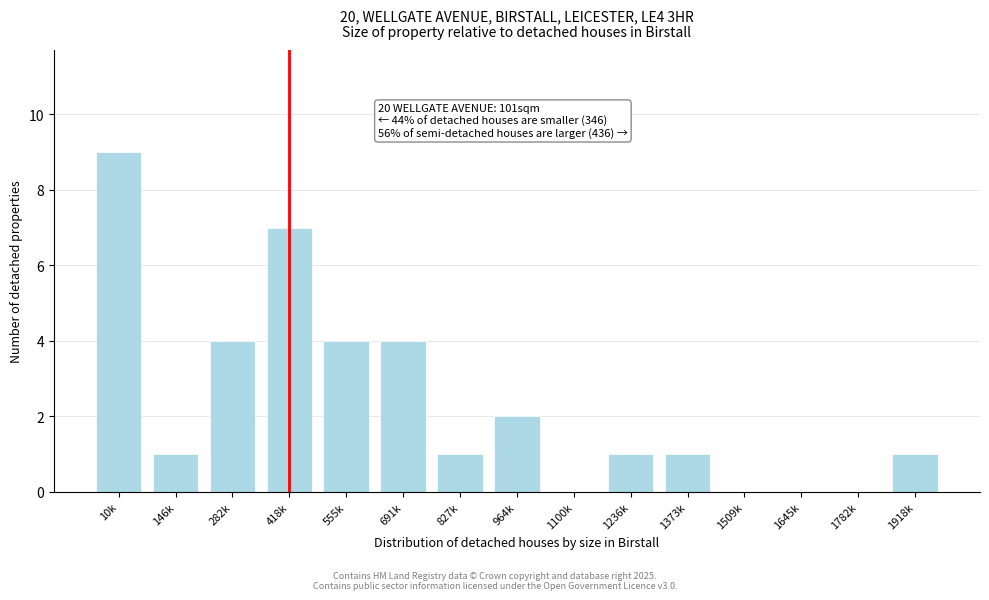

Reading left to right, list all the values displayed in this chart.

10k=9	146k=1	282k=4	418k=7	555k=4	691k=4	827k=1	964k=2	1100k=0	1236k=1	1373k=1	1509k=0	1645k=0	1782k=0	1918k=1